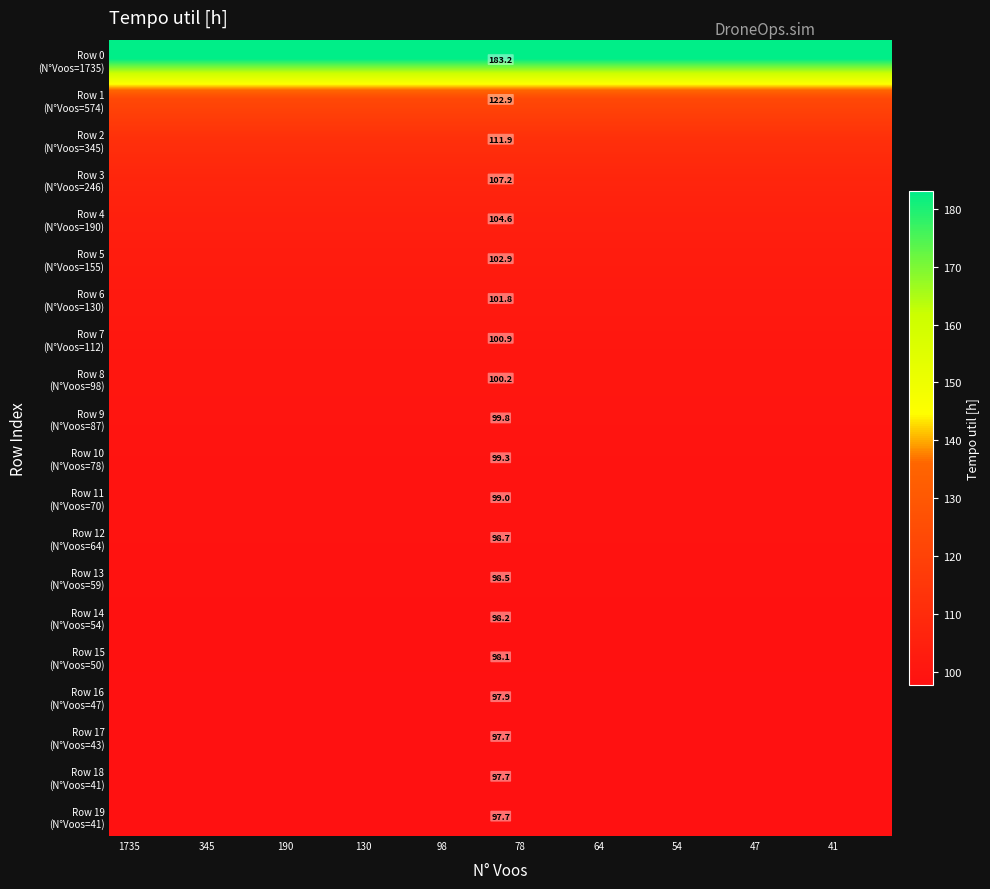

How many series are shown in this chart?

20